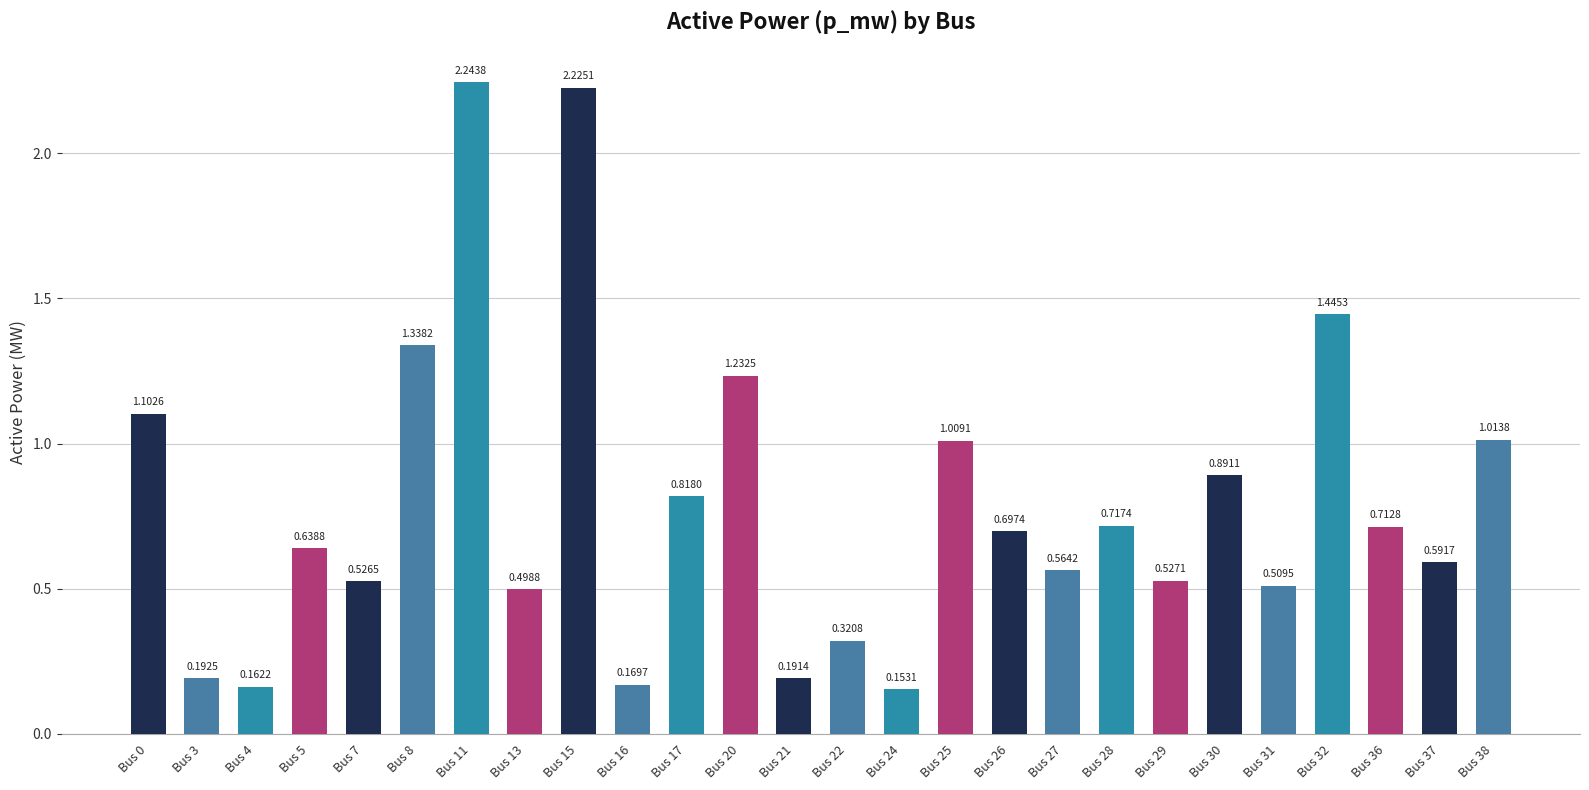

Rank the categories by value from lowest to highest.

Bus 24, Bus 4, Bus 16, Bus 21, Bus 3, Bus 22, Bus 13, Bus 31, Bus 7, Bus 29, Bus 27, Bus 37, Bus 5, Bus 26, Bus 36, Bus 28, Bus 17, Bus 30, Bus 25, Bus 38, Bus 0, Bus 20, Bus 8, Bus 32, Bus 15, Bus 11